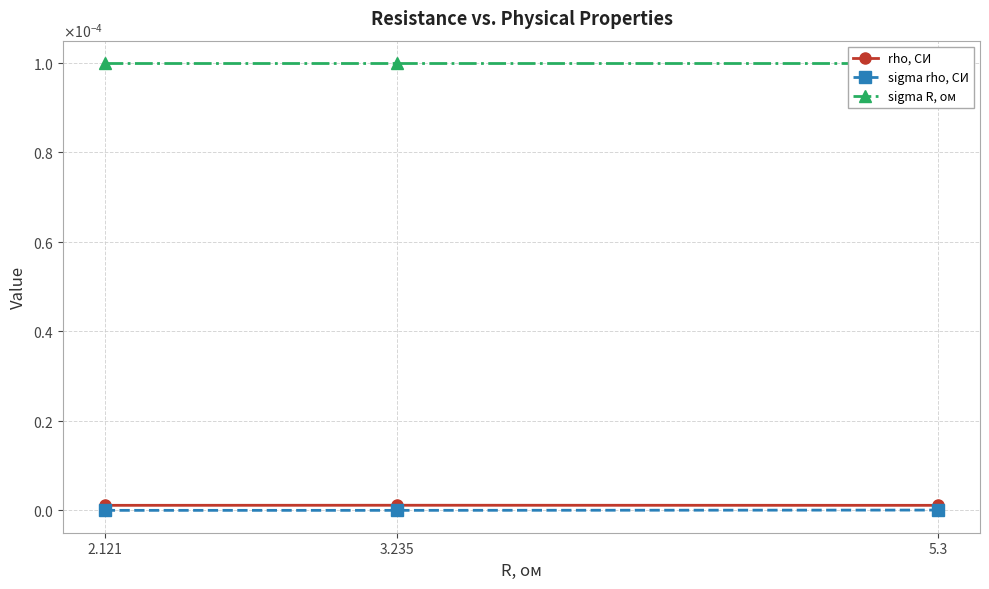

Between 2.121 and 3.235, which series saw the biggest shift?

rho, СИ